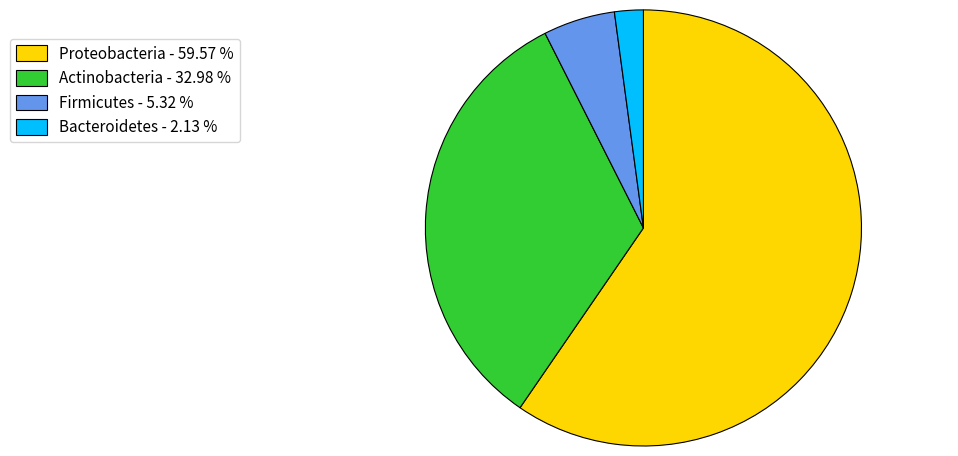

Rank the categories by value from lowest to highest.

Bacteroidetes, Firmicutes, Actinobacteria, Proteobacteria